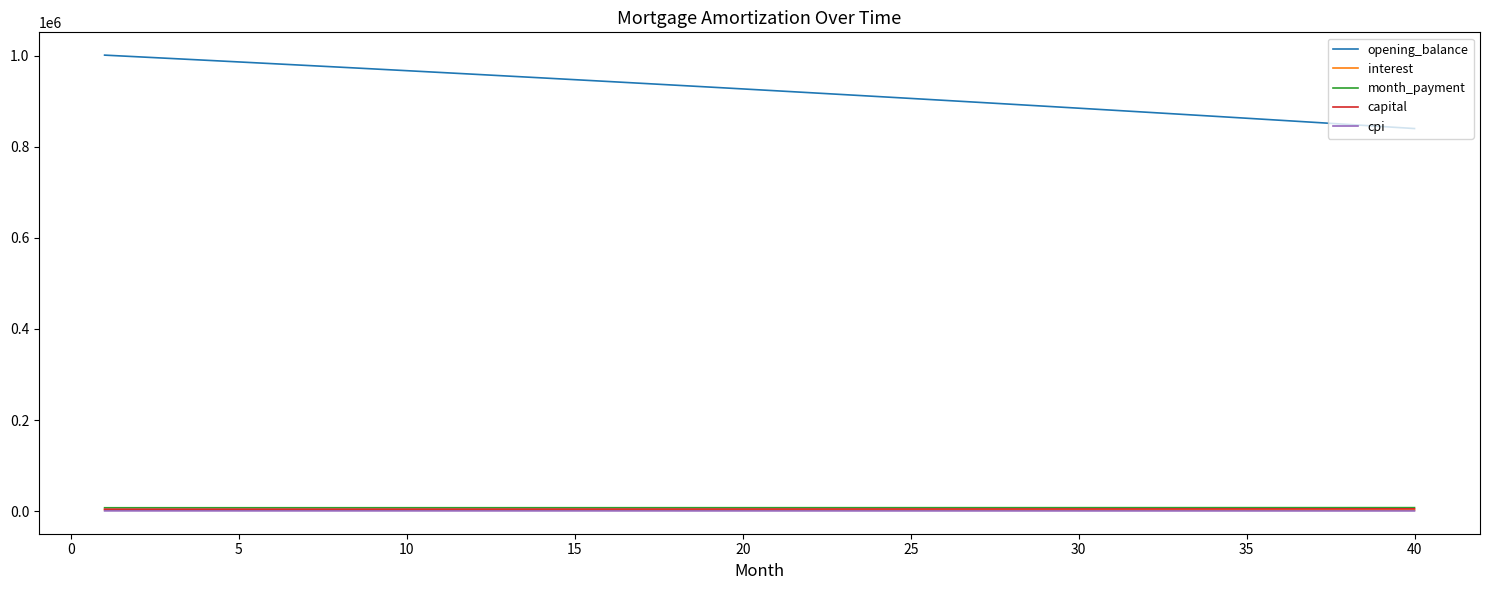

What is the greatest value displayed?

1000833.3